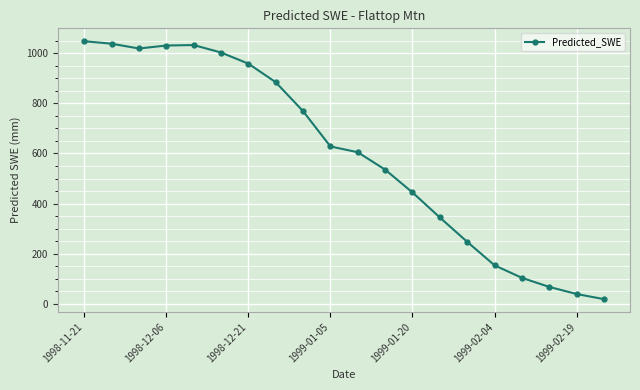

True or false: there are more than 2 points higher than both neighbors.

False